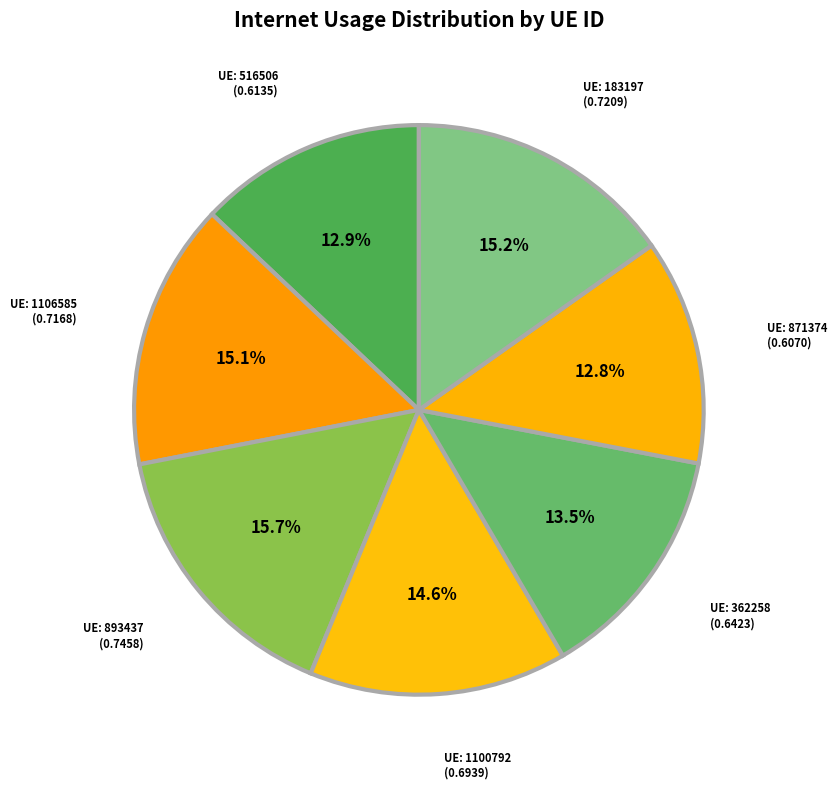

What is the smallest slice in the pie chart?

871374